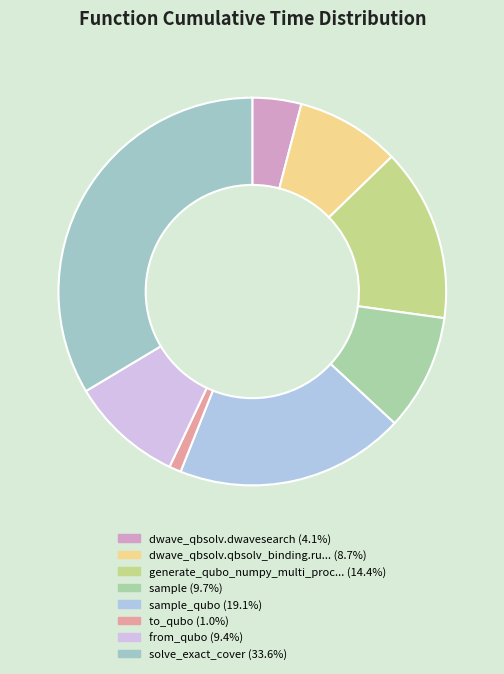

Count the number of slices in the pie.

8